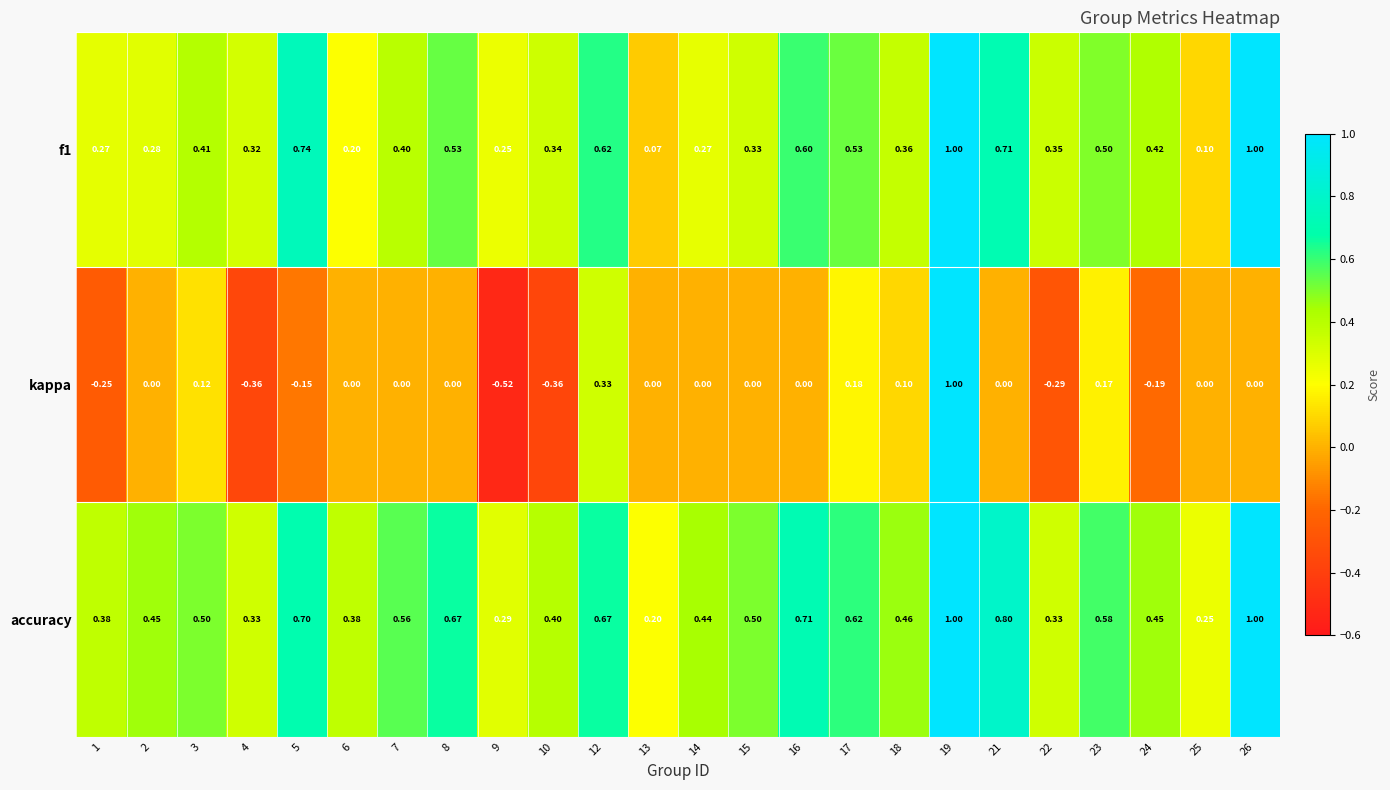

Rank the series by their average value, from highest to lowest.

accuracy, f1, kappa